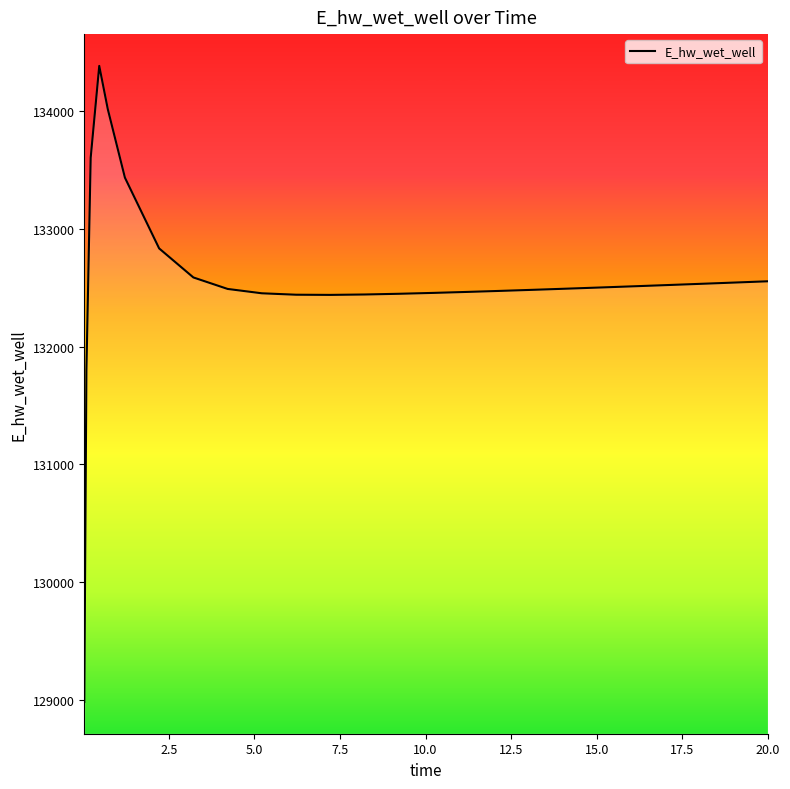

How many lines are shown in the chart?

1